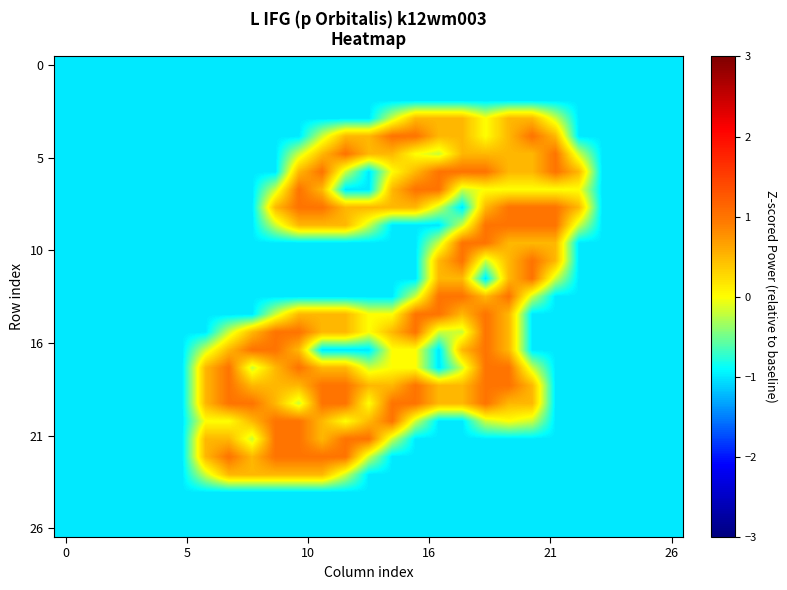

How many data points does each series have?

27